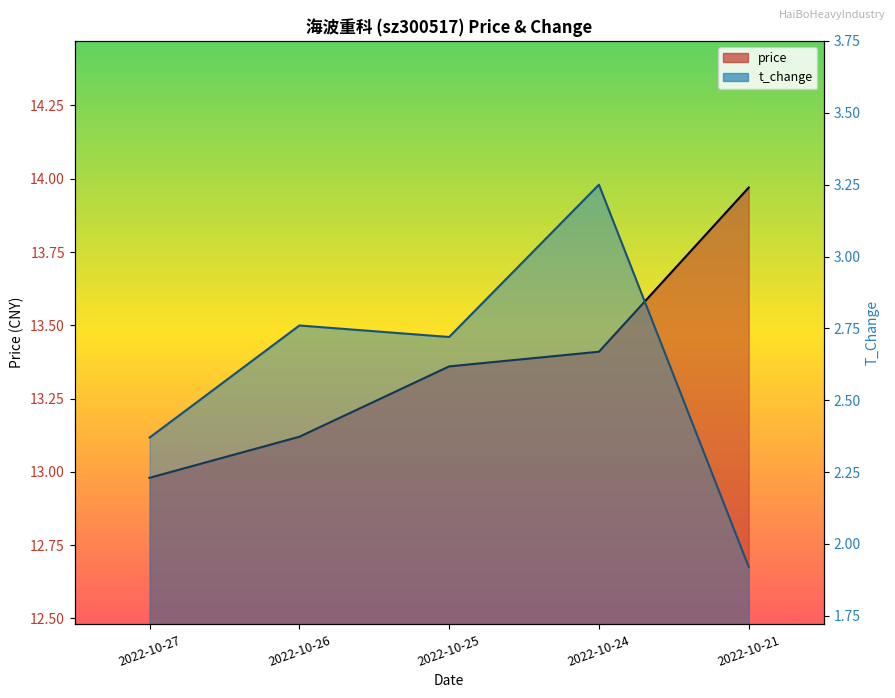

List the series in order of their overall mean, lowest first.

t_change, price